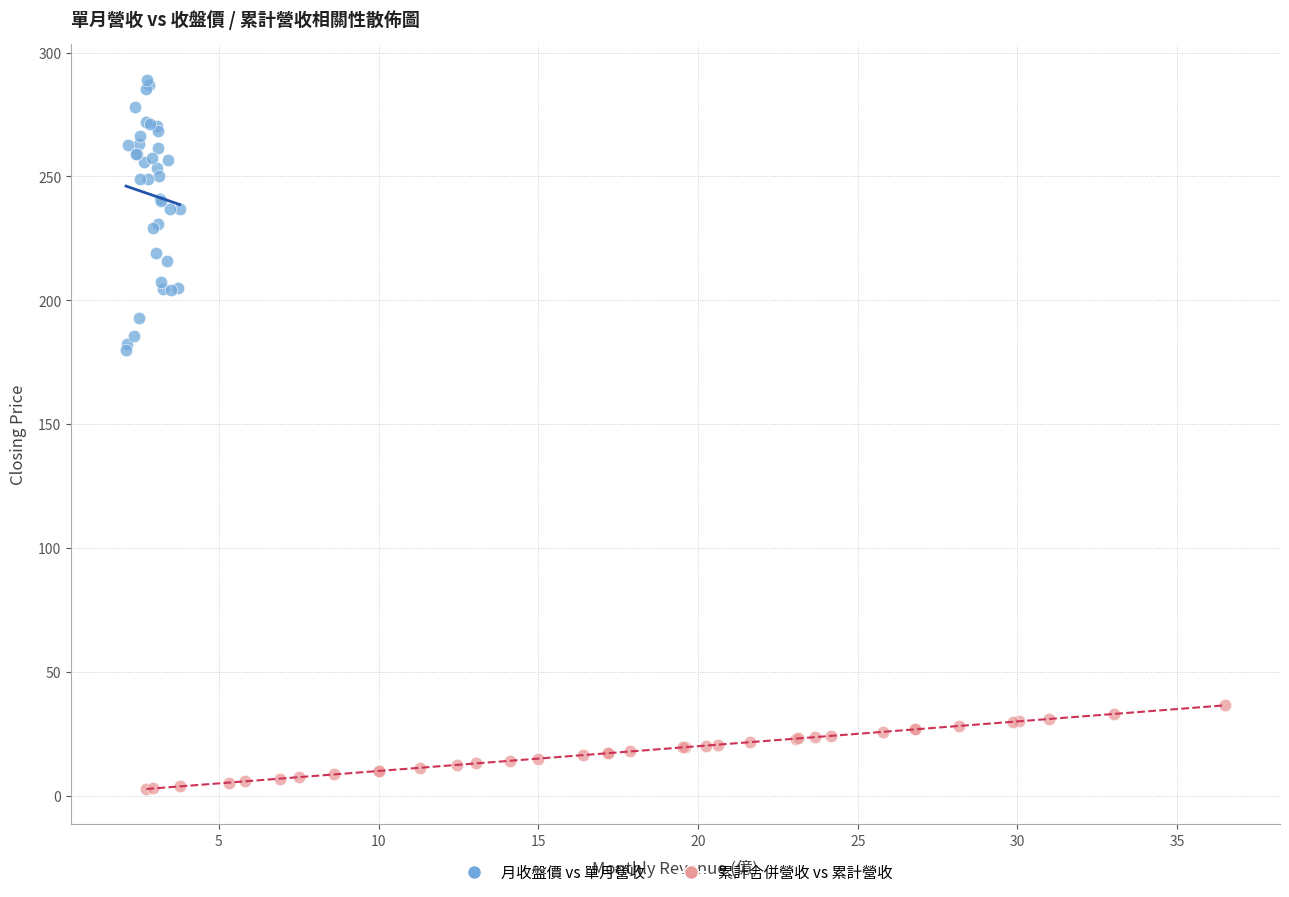

Which series reaches the maximum Y coordinate?

月收盤價 vs 單月營收